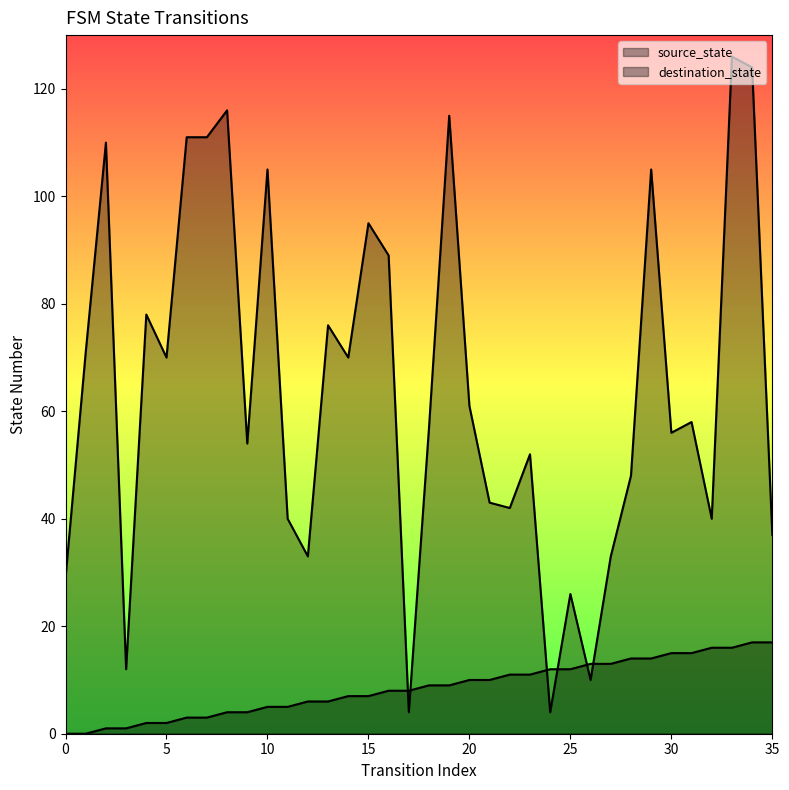

The value of source_state at 21 is 2. True or false?

False